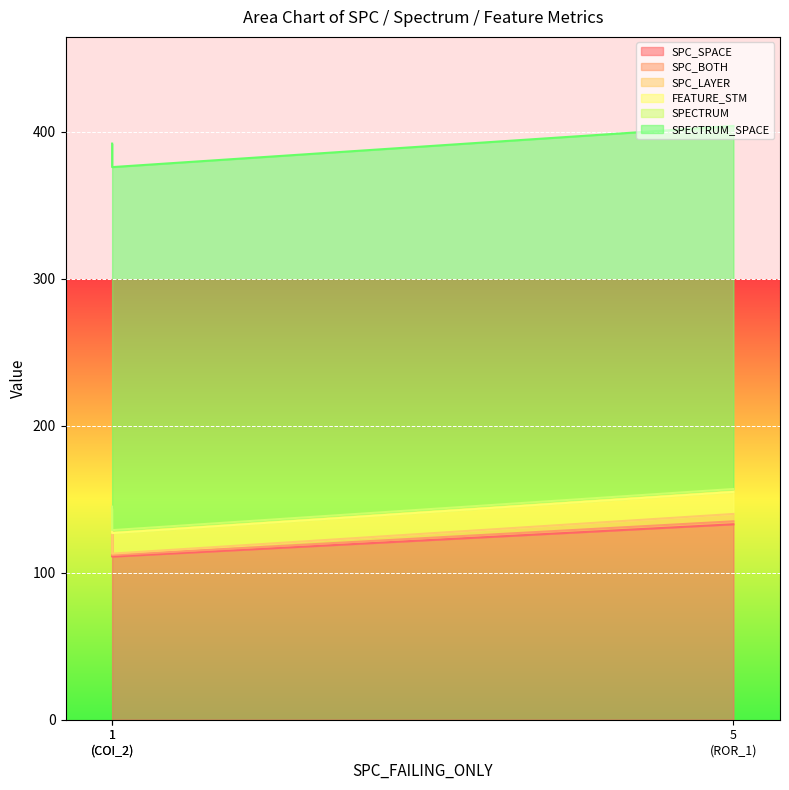

True or false: SPECTRUM_SPACE has a value of 134 at 1.

False